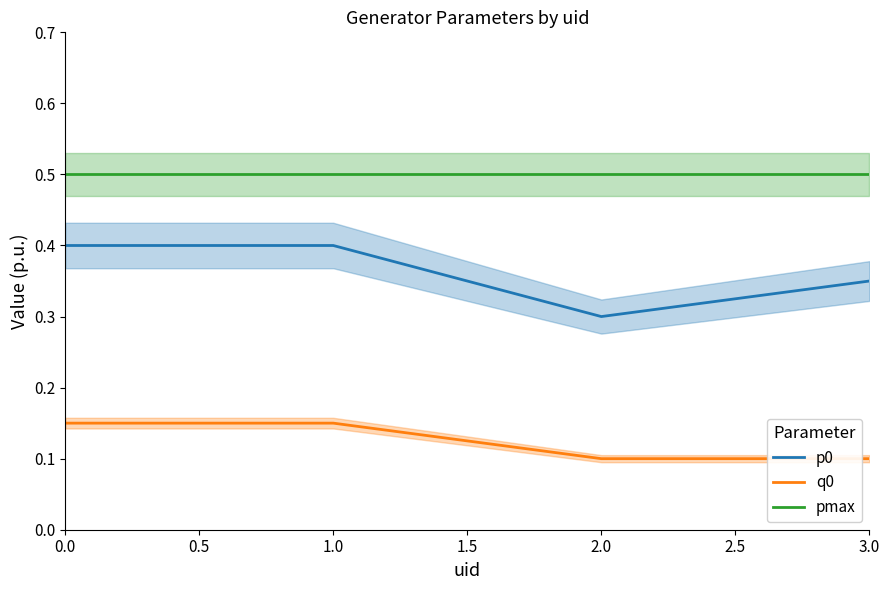

The value of p0 at 3.0 is 0.5. True or false?

False